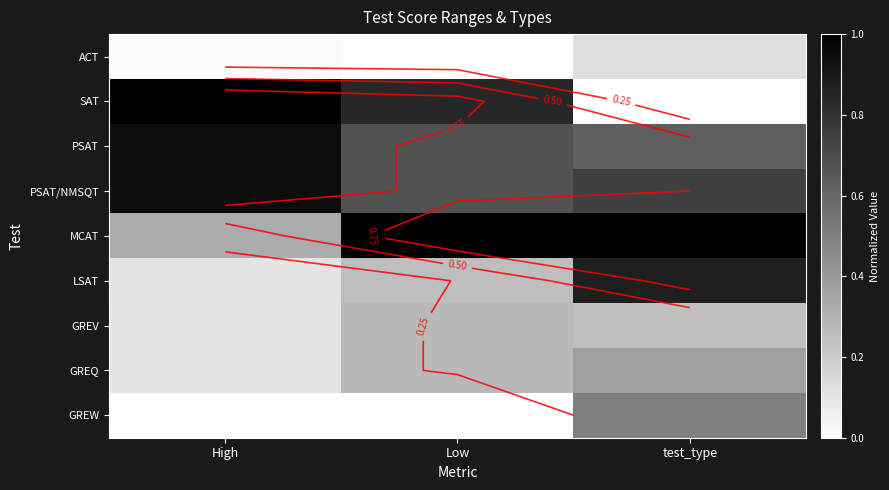

What is the total value across all series at High?

3.6